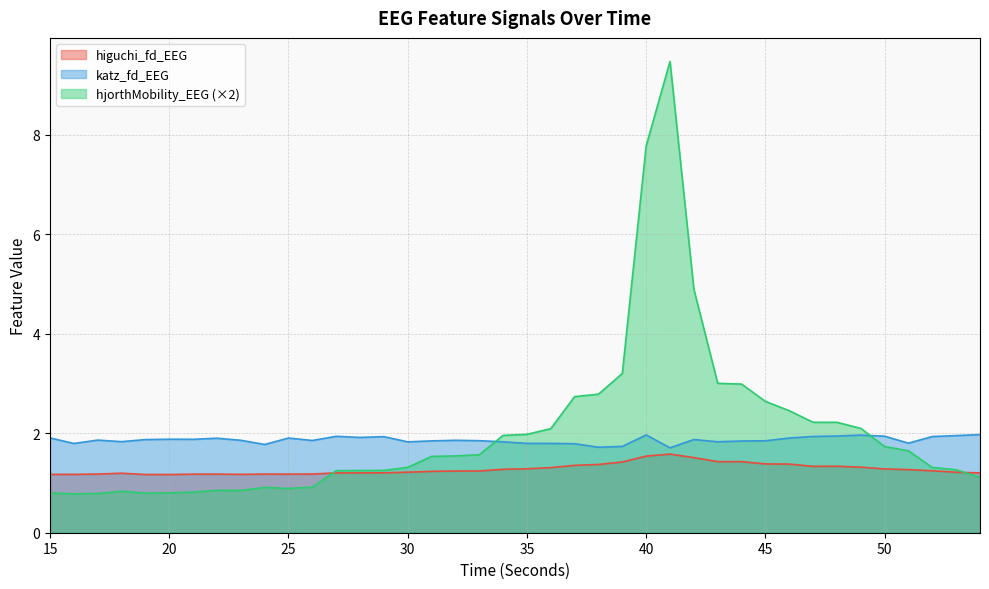

At which category is the sum across all series the highest?

41